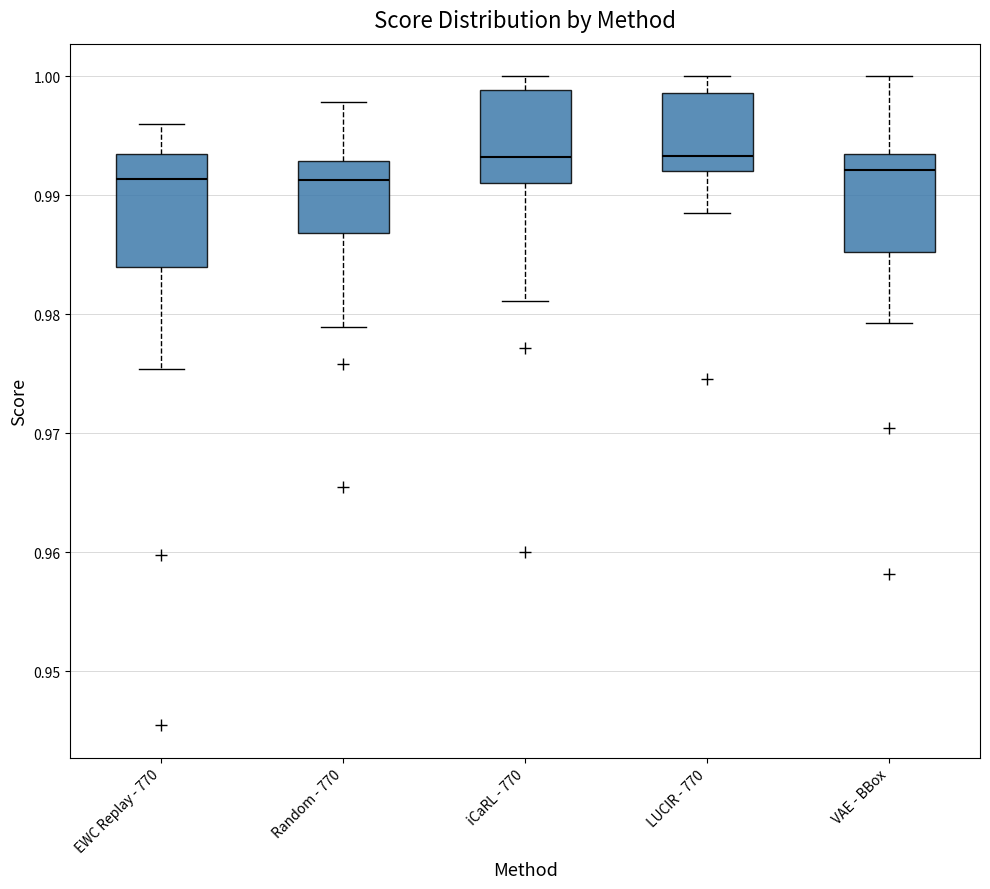

Reading left to right, read every box against the y-axis: the position of its median line, the range the box covers, and the ends of its whiskers. The values are not printed on the chart, so give them approximately, as read against the axis.

EWC Replay - 770: median 0.991, box 0.984 to 0.993, whiskers 0.975 to 0.996
Random - 770: median 0.991, box 0.987 to 0.993, whiskers 0.979 to 0.998
iCaRL - 770: median 0.993, box 0.991 to 0.999, whiskers 0.981 to 1.000
LUCIR - 770: median 0.993, box 0.992 to 0.999, whiskers 0.989 to 1.000
VAE - BBox: median 0.992, box 0.985 to 0.993, whiskers 0.979 to 1.000